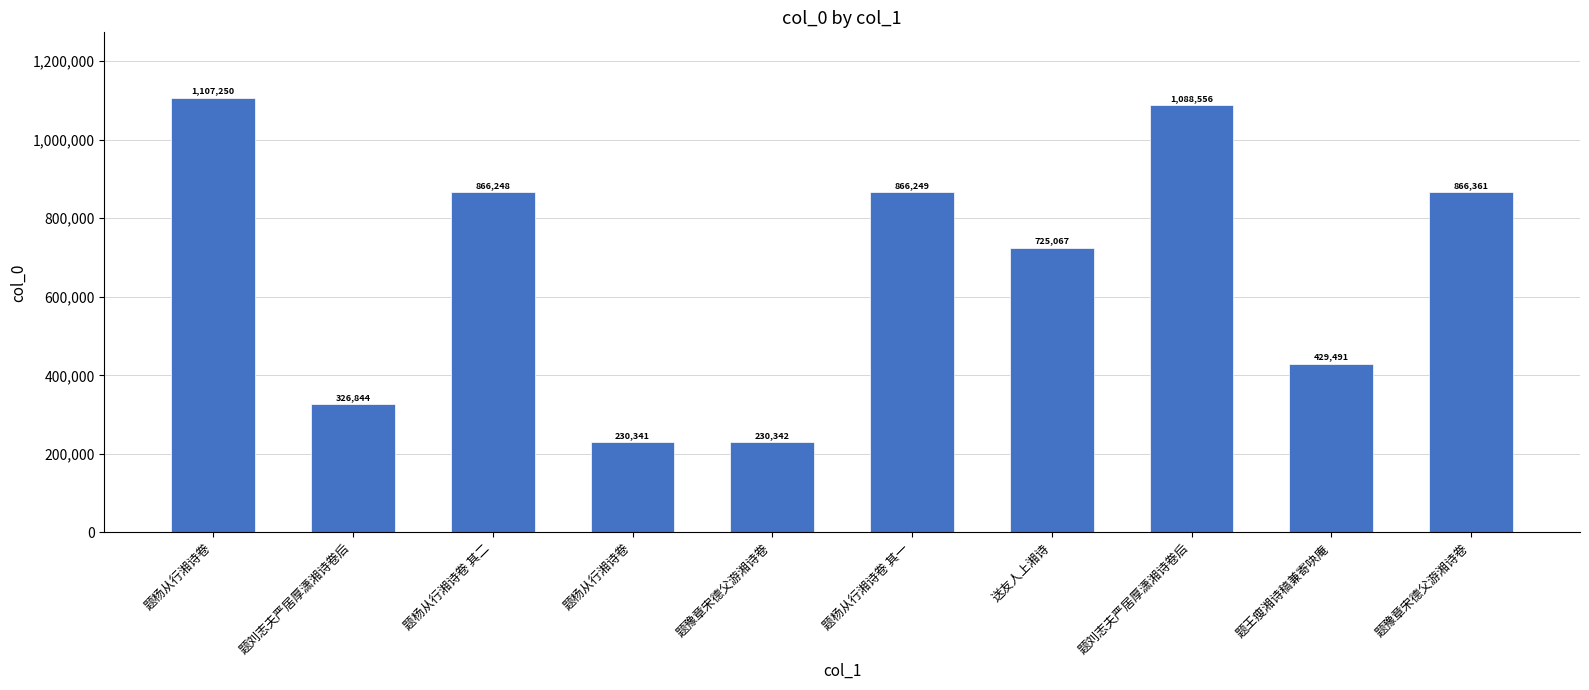

List the labels in order of value, largest first.

题杨从行湘诗卷, 题刘志夫严居厚潇湘诗卷后, 题豫章宋德父游湘诗卷, 题杨从行湘诗卷 其一, 题杨从行湘诗卷 其二, 送友人上湘诗, 题王瘦湘诗稿兼寄吷庵, 题刘志夫严居厚潇湘诗卷后, 题豫章宋德父游湘诗卷, 题杨从行湘诗卷